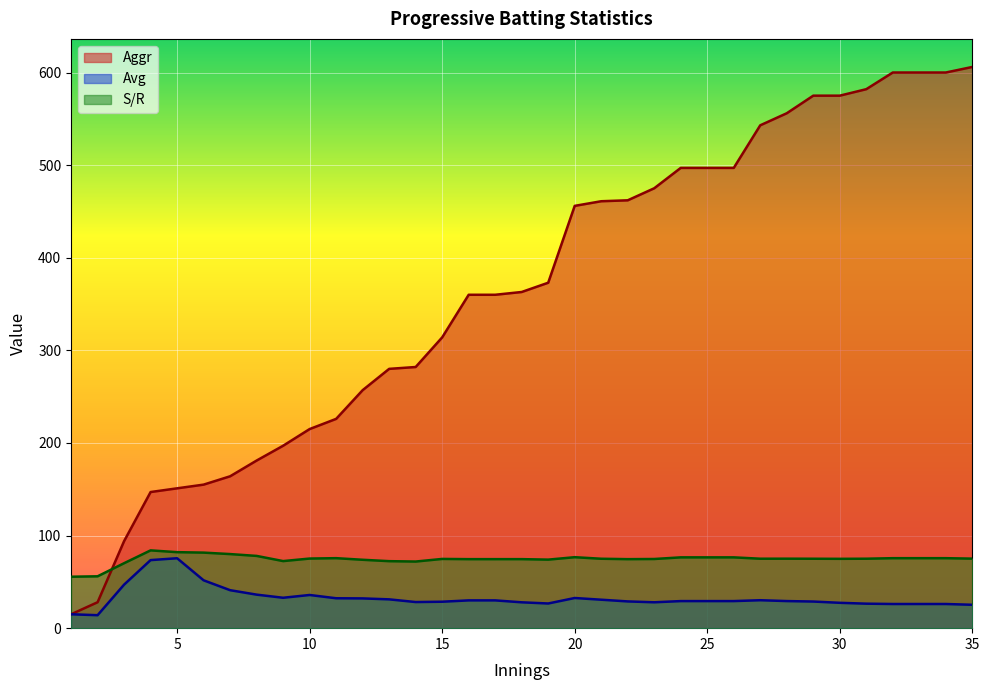

Reading left to right, transcribe all the data shown in this chart.

Aggr: 15.0	28.0	94.0	147.0	151.0	155.0	164.0	181.0	197.0	215.0	226.0	257.0	280.0	282.0	314.0	360.0	360.0	363.0	373.0	456.0	461.0	462.0	475.0	497.0	497.0	497.0	543.0	556.0	575.0	575.0	582.0	600.0	600.0	600.0	606.0
Avg: 15.0	14.0	47.0	73.5	75.5	51.7	41.0	36.2	32.8	35.8	32.3	32.1	31.1	28.2	28.6	30.0	30.0	27.9	26.6	32.6	30.7	28.9	27.9	29.2	29.2	29.2	30.2	29.3	28.8	27.4	26.4	26.1	26.1	26.1	25.2
S/R: 55.6	56.0	70.2	84.0	82.1	81.6	80.0	78.0	72.4	75.2	75.6	73.8	72.3	71.9	74.8	74.5	74.5	74.5	74.0	76.6	75.0	74.5	74.7	76.5	76.5	76.5	75.0	75.0	75.0	74.9	75.0	75.6	75.6	75.6	75.1